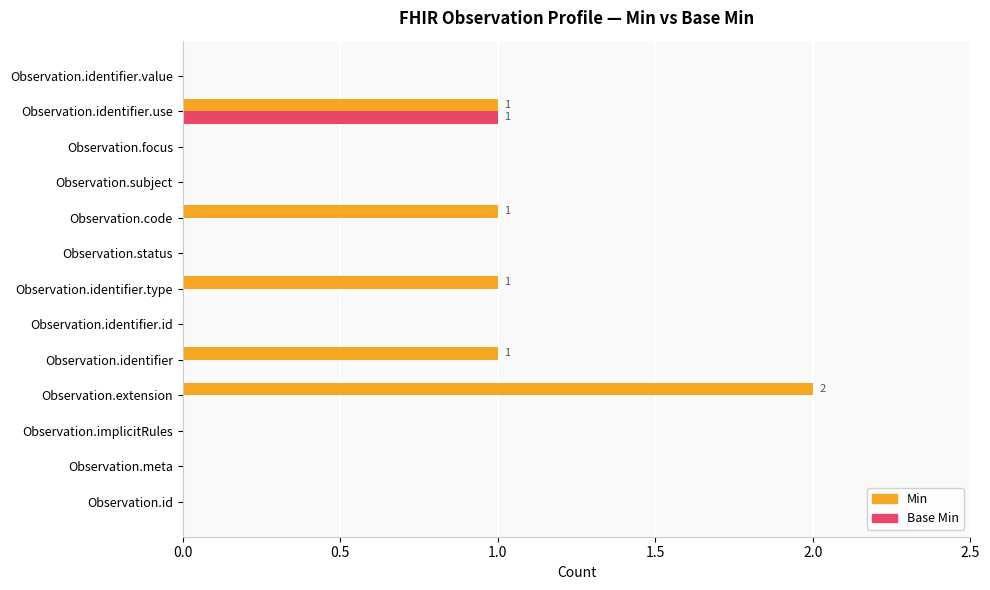

What is the highest value of the Base Min series?

1